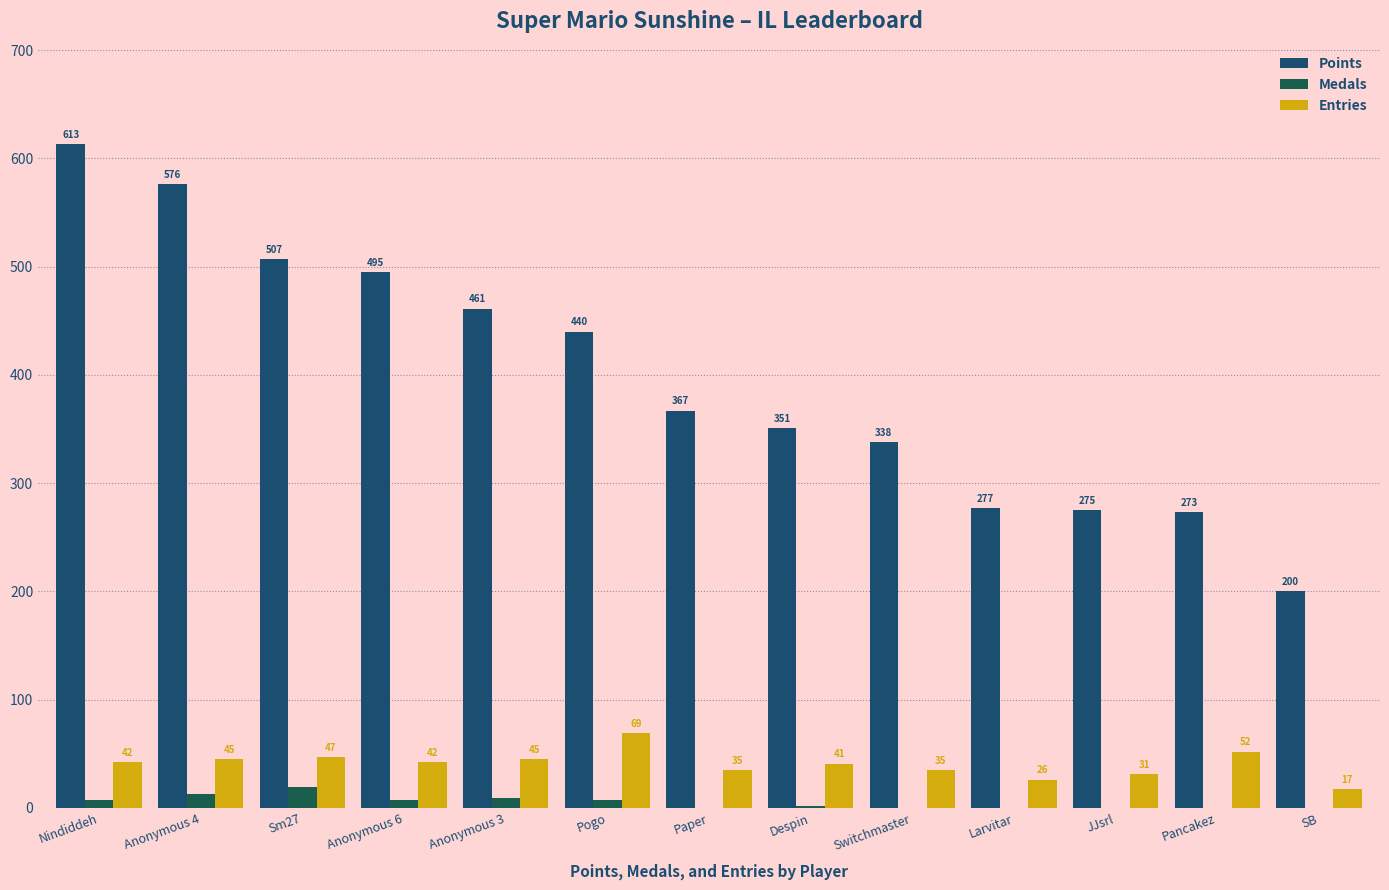

Does the chart contain stacked bars?

No